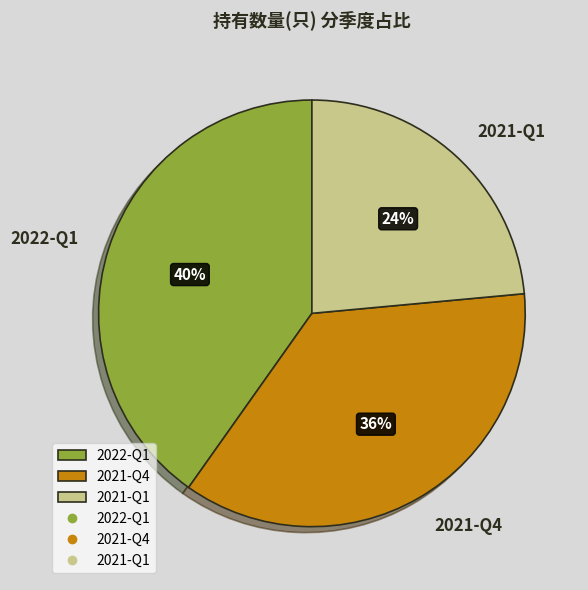

True or false: 2022-Q1 accounts for 30% of the total.

False